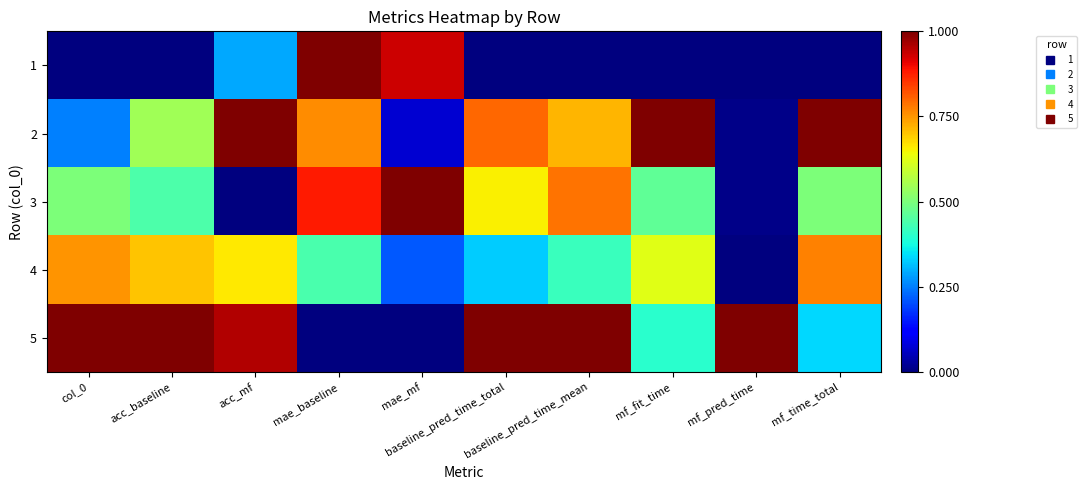

Reading left to right, list all the values displayed in this chart.

1: col_0=0.0	acc_baseline=0.0	acc_mf=0.3	mae_baseline=1.0	mae_mf=0.9	baseline_pred_time_total=0.0	baseline_pred_time_mean=0.0	mf_fit_time=0.0	mf_pred_time=0.0	mf_time_total=0.0
2: col_0=0.2	acc_baseline=0.5	acc_mf=1.0	mae_baseline=0.8	mae_mf=0.1	baseline_pred_time_total=0.8	baseline_pred_time_mean=0.7	mf_fit_time=1.0	mf_pred_time=0.0	mf_time_total=1.0
3: col_0=0.5	acc_baseline=0.4	acc_mf=0.0	mae_baseline=0.9	mae_mf=1.0	baseline_pred_time_total=0.7	baseline_pred_time_mean=0.8	mf_fit_time=0.5	mf_pred_time=0.0	mf_time_total=0.5
4: col_0=0.8	acc_baseline=0.7	acc_mf=0.7	mae_baseline=0.4	mae_mf=0.2	baseline_pred_time_total=0.3	baseline_pred_time_mean=0.4	mf_fit_time=0.6	mf_pred_time=0.0	mf_time_total=0.8
5: col_0=1.0	acc_baseline=1.0	acc_mf=1.0	mae_baseline=0.0	mae_mf=0.0	baseline_pred_time_total=1.0	baseline_pred_time_mean=1.0	mf_fit_time=0.4	mf_pred_time=1.0	mf_time_total=0.3